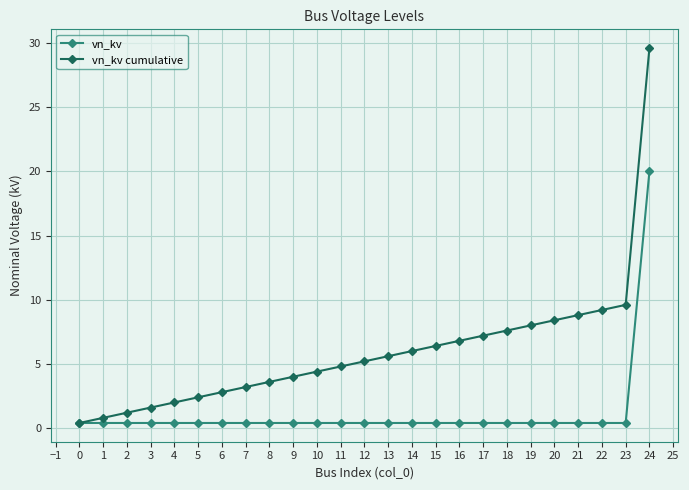

True or false: vn_kv cumulative has a value of 3.2 at 7.

True